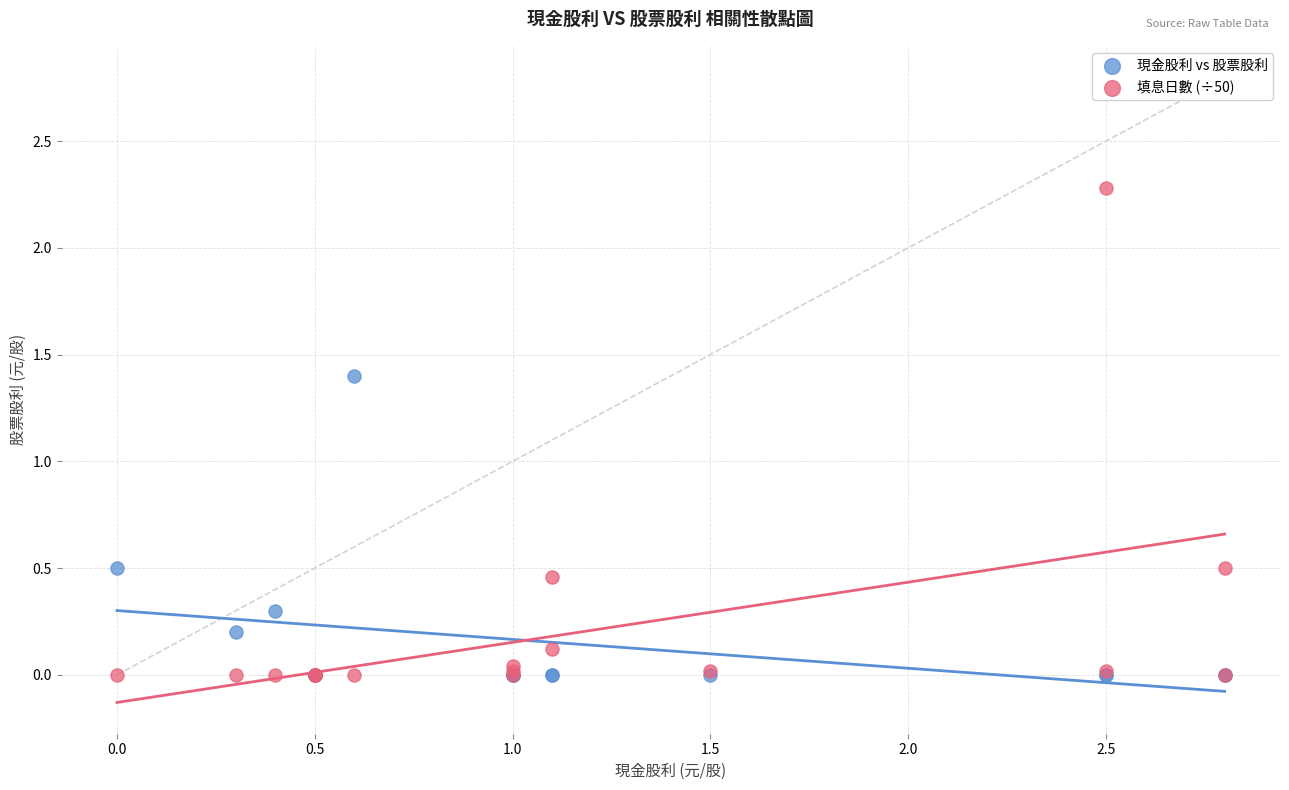

Across all series, what Y value is closest to 1?

1.4